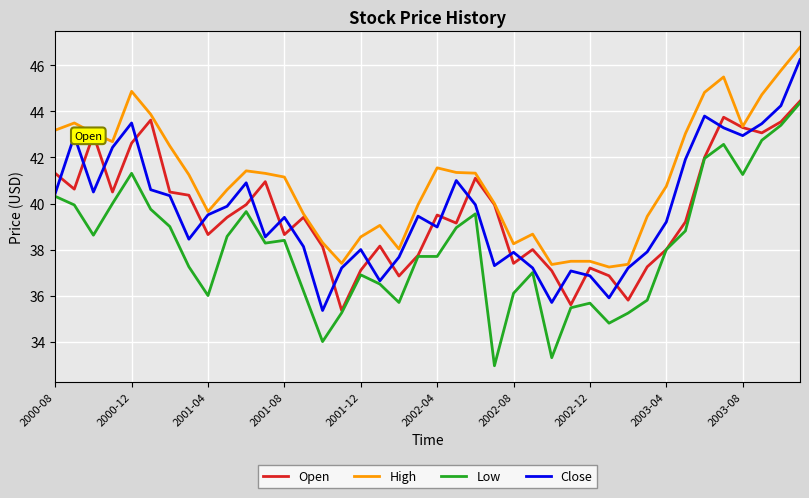

True or false: High and Low intersect in this chart.

False